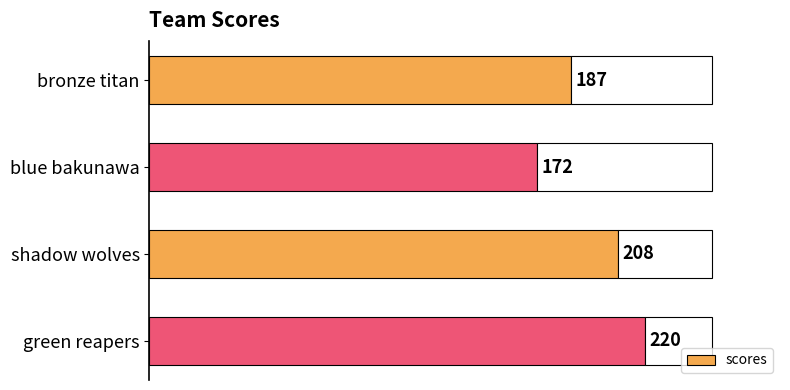

Between 100 and 0, which is larger?

100